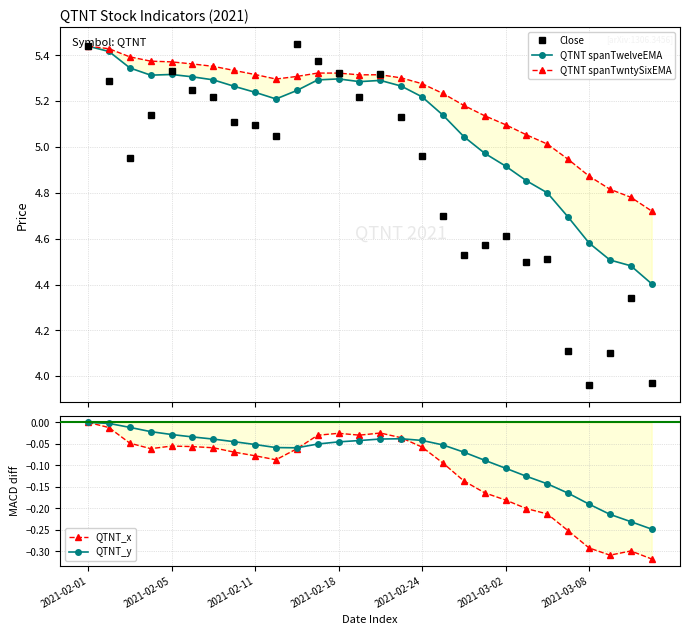

The value of Close at 11 is 9.4. True or false?

False